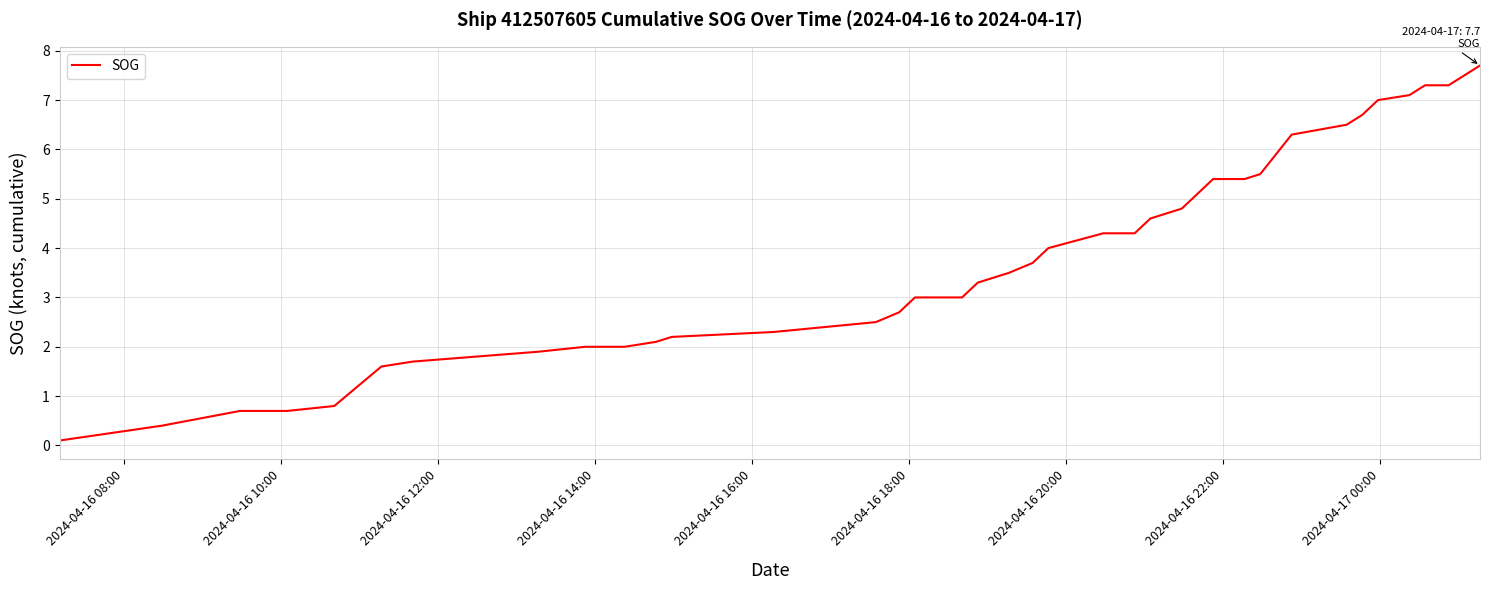

How many lines are shown in the chart?

1